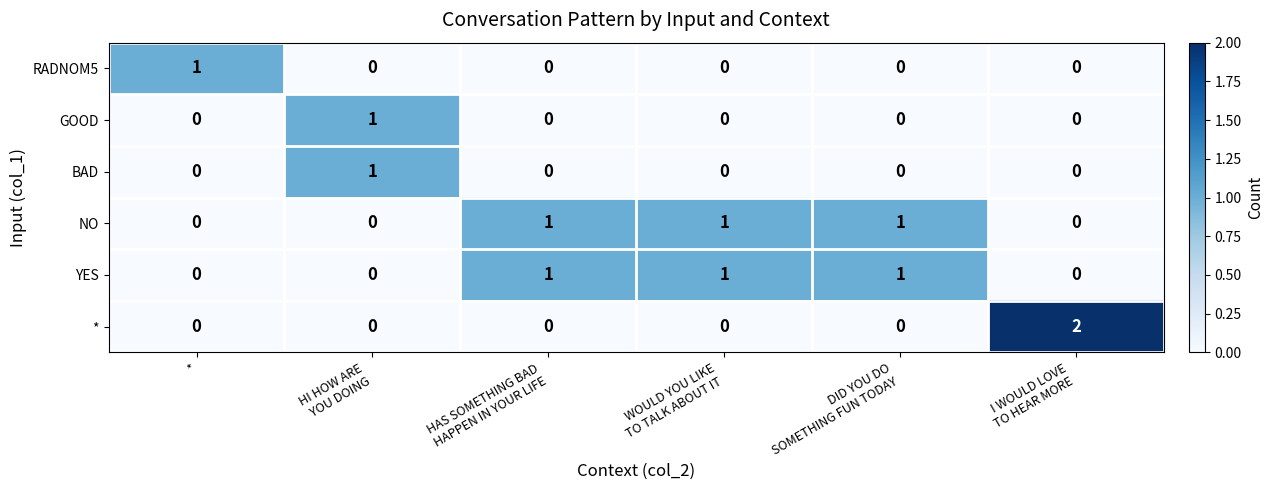

What is the total value across all series at HI HOW ARE
YOU DOING?

2